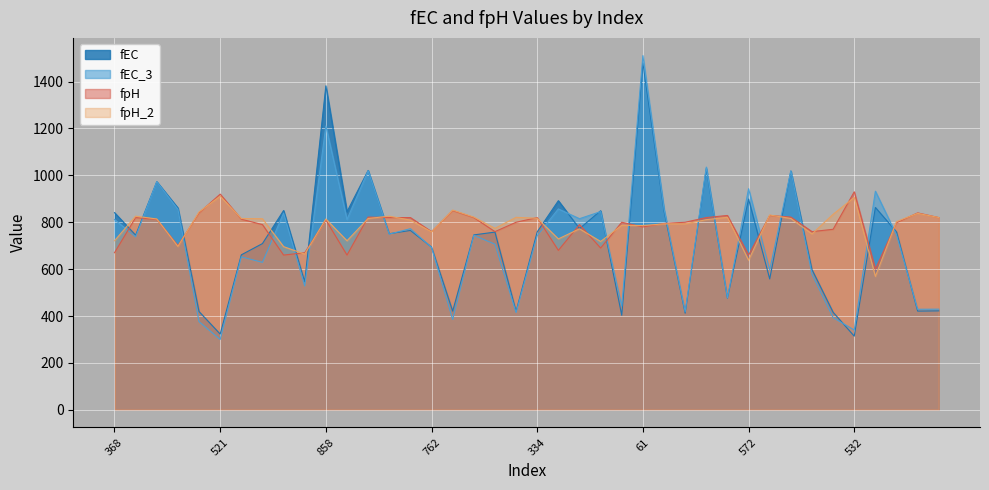

At how many categories does at least one series exceed 327?

40